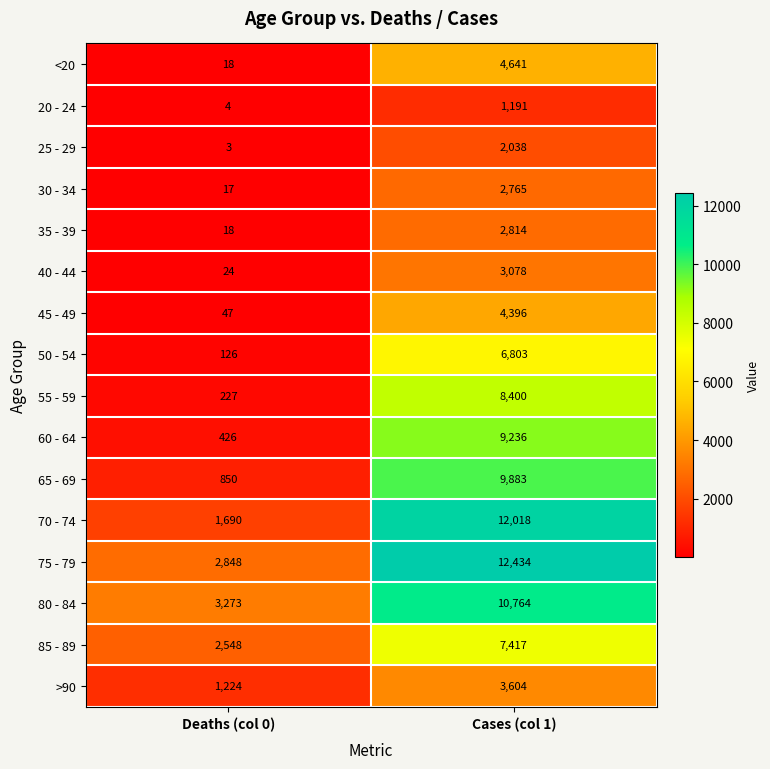

Is the value of 30 - 34 at Cases (col 1) greater than the value of 80 - 84 at Deaths (col 0)?

No